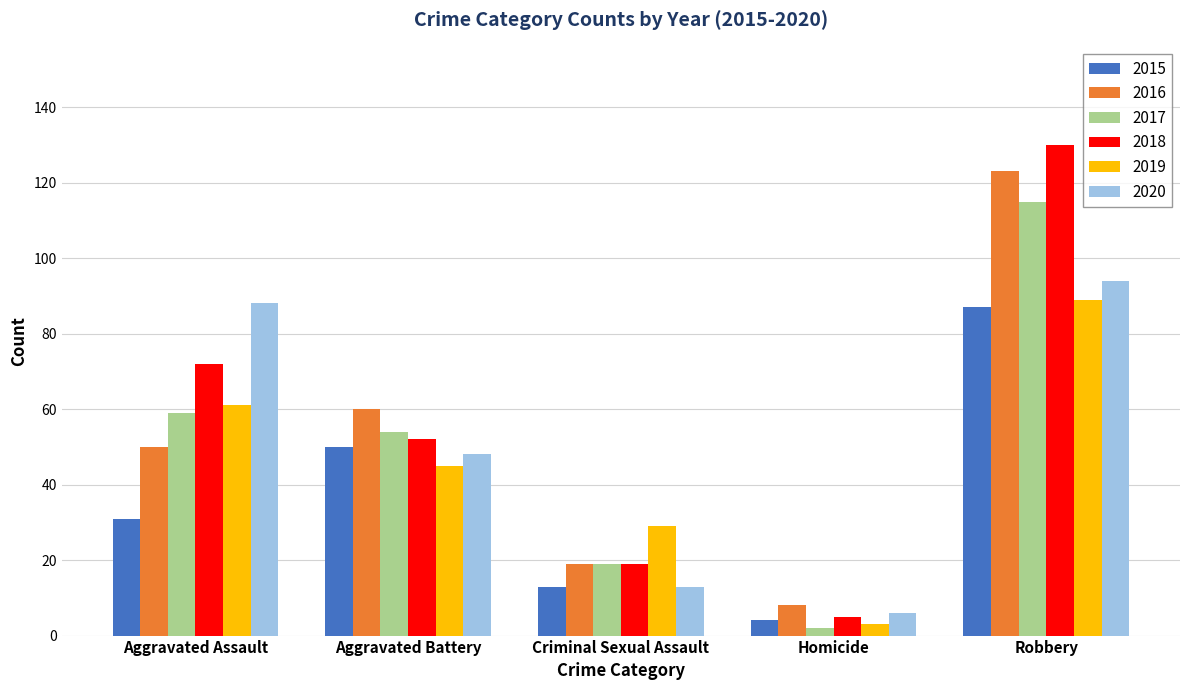

What is the total value across all series at Criminal Sexual Assault?

112